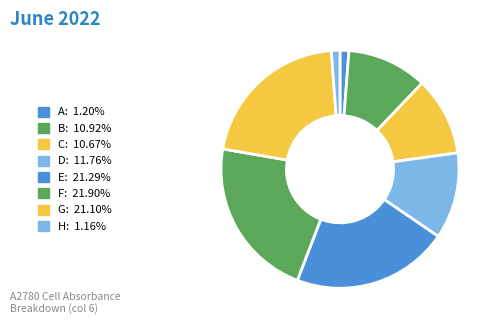

How many slices are in this pie chart?

8